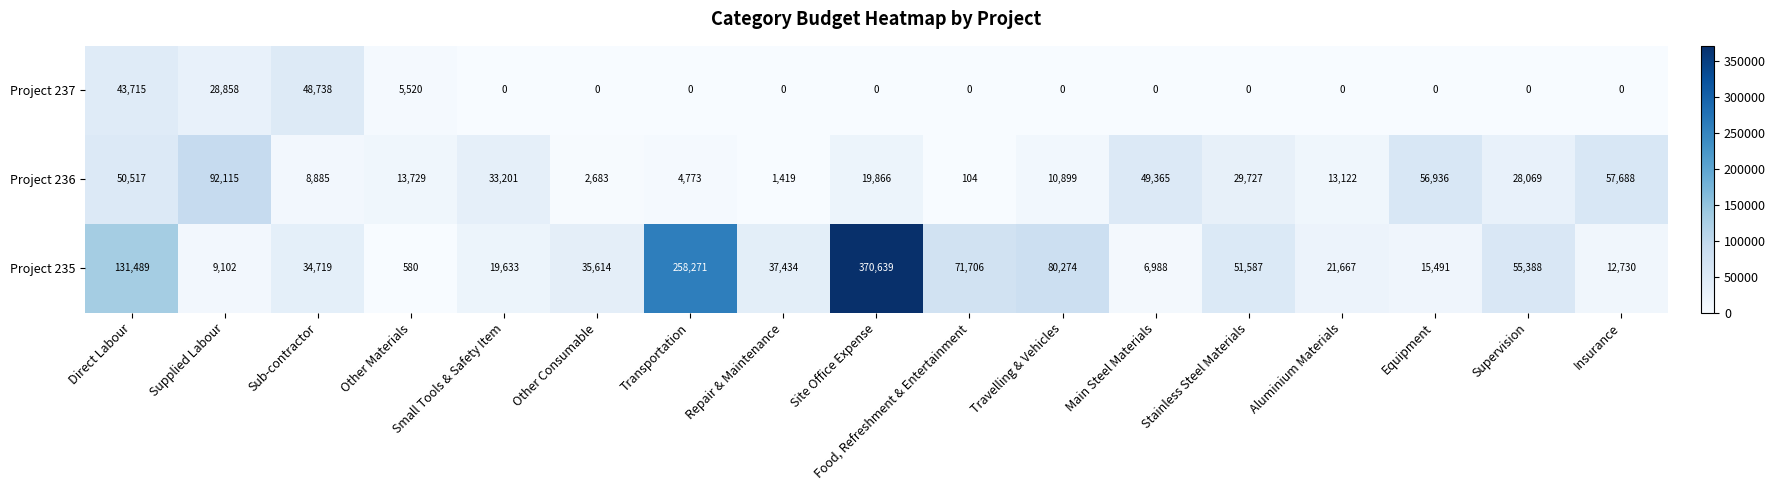

How many series are shown in this chart?

3